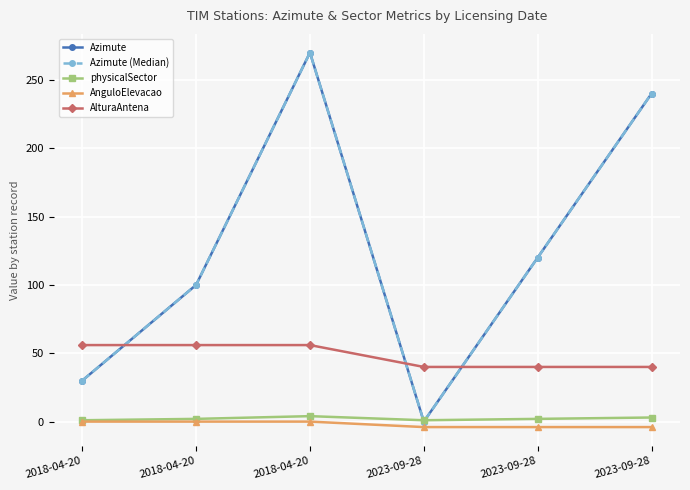

True or false: AnguloElevacao and Azimute (Median) cross at least once.

False